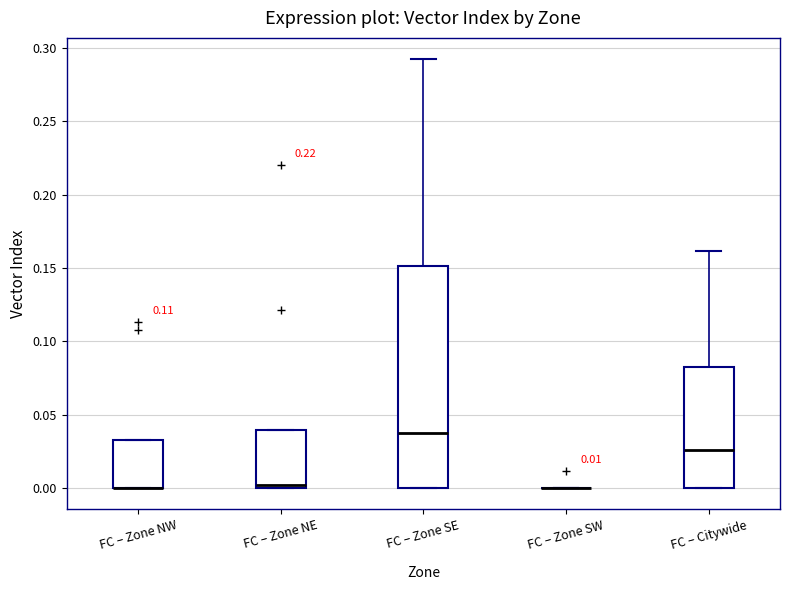

Comparing the boxes themselves (not the whiskers), which one is the tallest?

FC – Zone SE